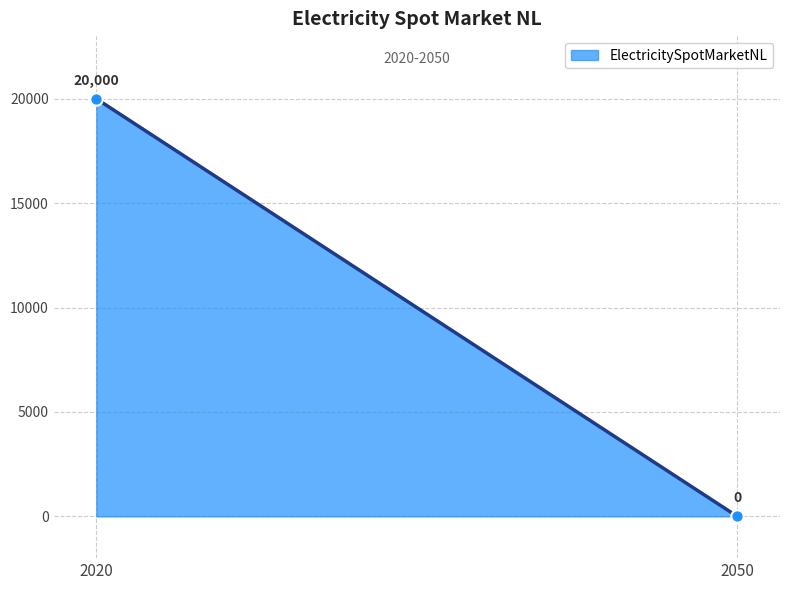

What is the range of X values (max minus min)?

30